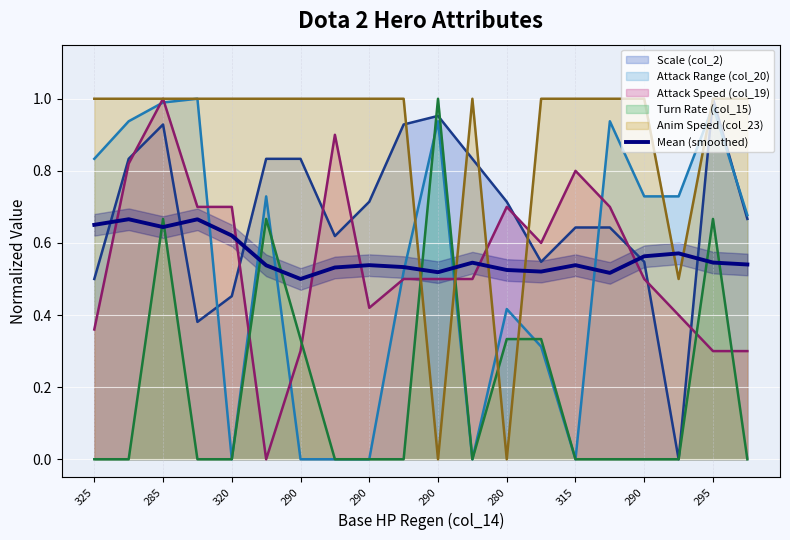

At which category does the data reach its first local valley?

285